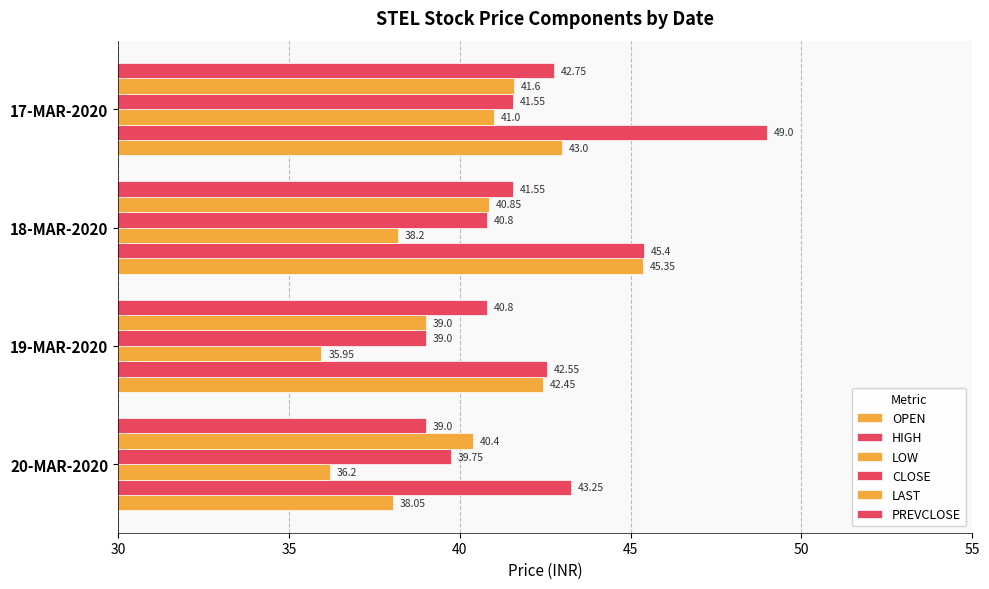

How many data points does each series have?

4